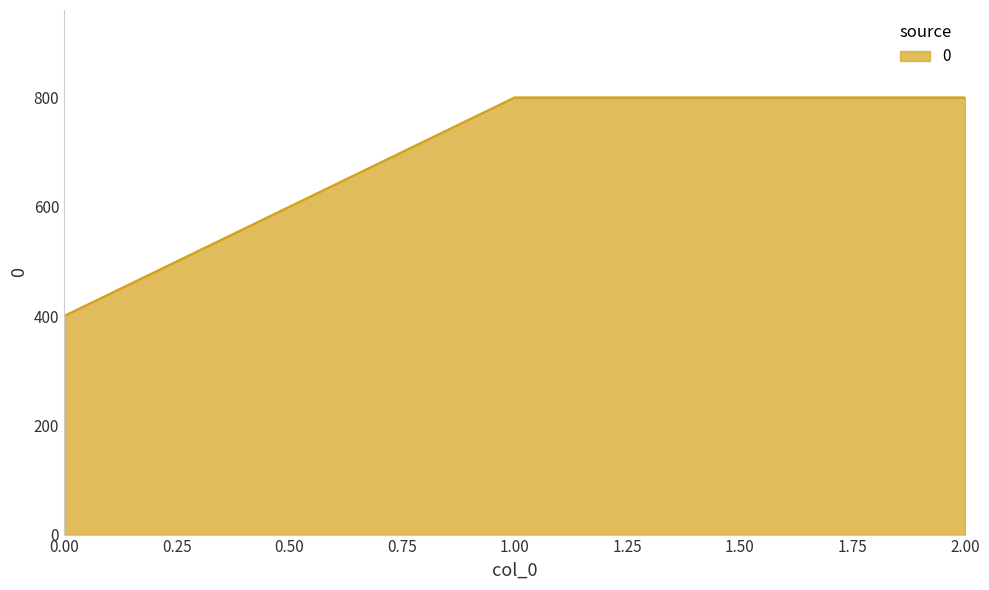

Reading right to left, transcribe all the data shown in this chart.

2.00=800	1.00=800	0.00=400